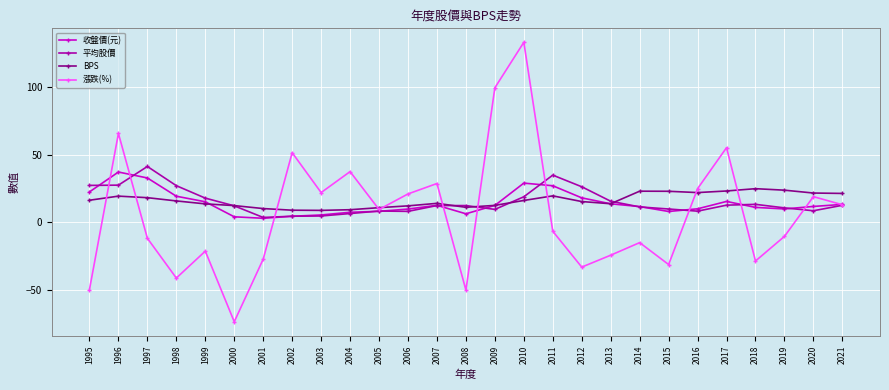

True or false: 漲跌(%) has more than 0 points higher than both neighbors.

True